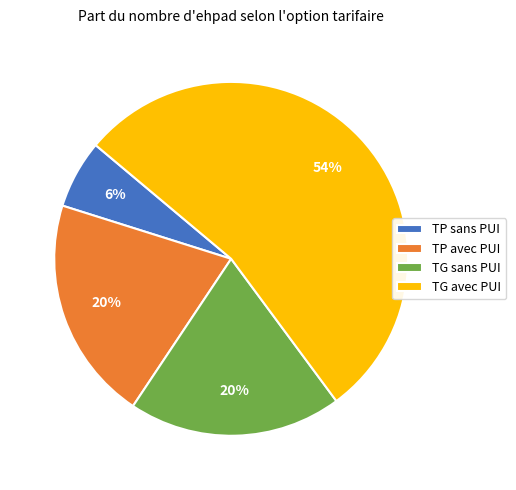

Does TP avec PUI represent more than half of the total?

No